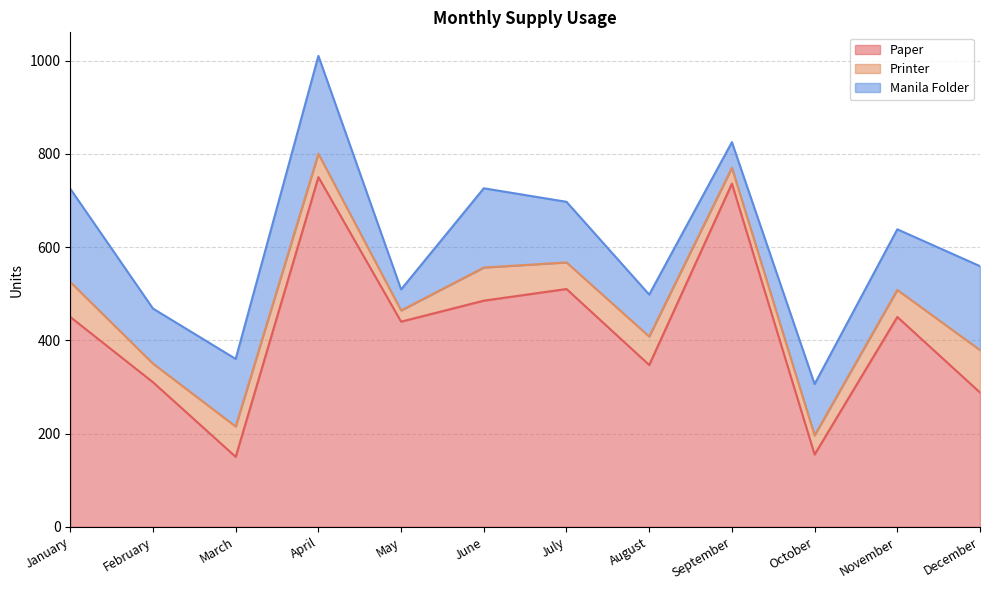

List the series in order of their peak value, highest first.

Paper, Manila Folder, Printer